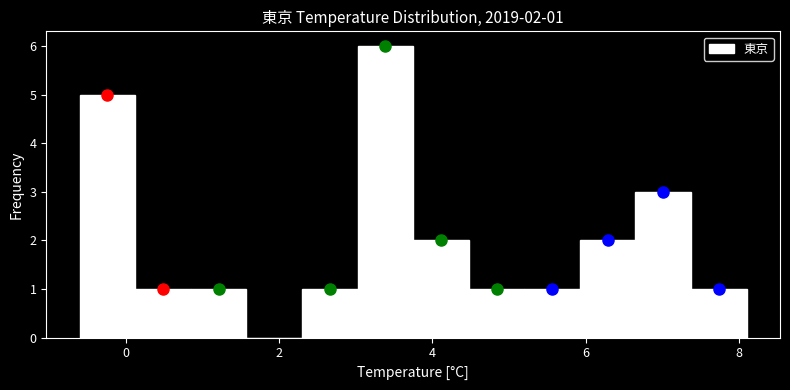

Read against the x-axis, roughly where is the centre of the tallest bar?

3.4